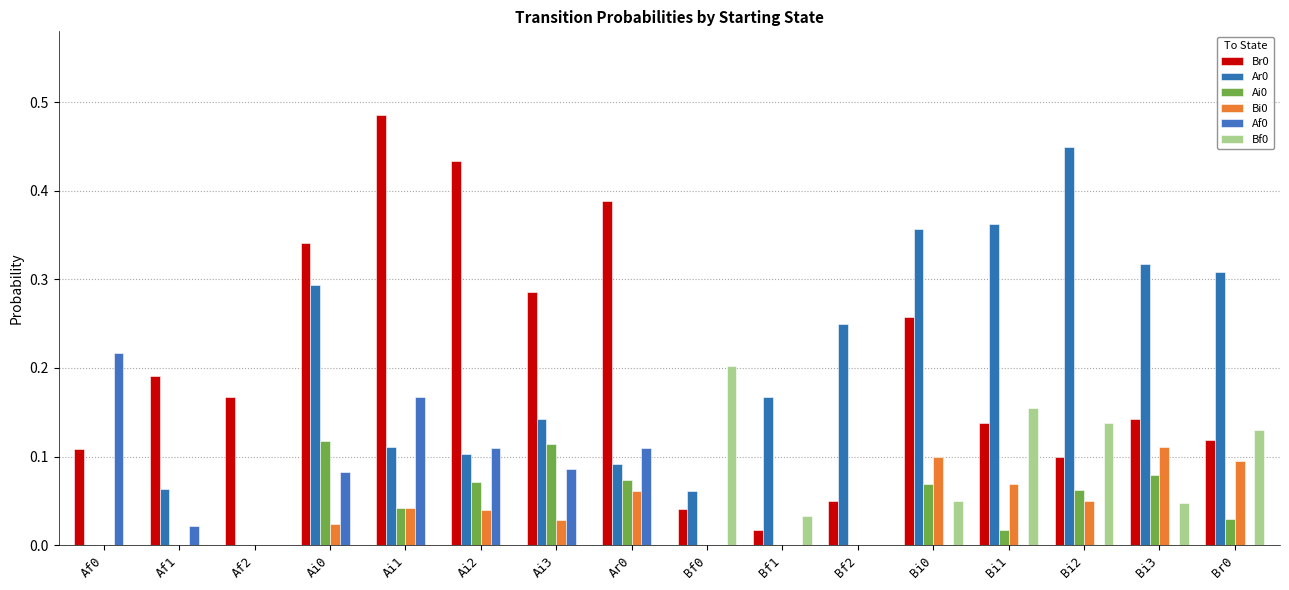

What is the label of the 11th bar from the left?

Bf2